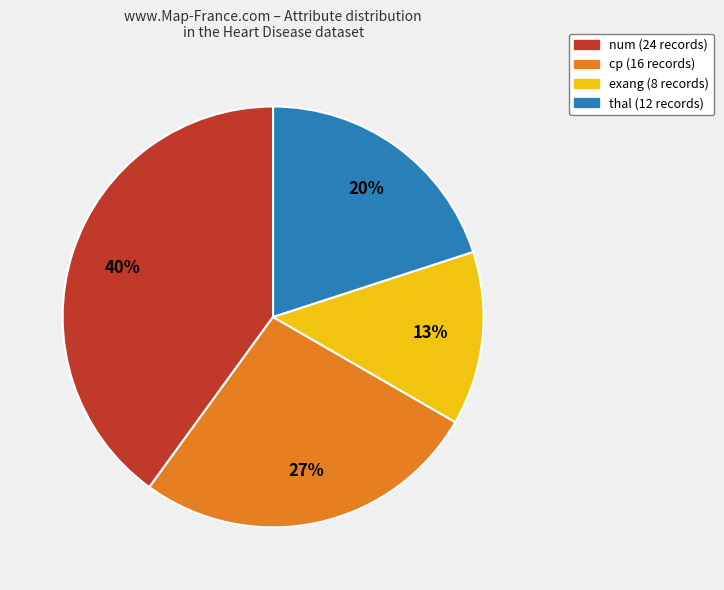

Which slice is the smallest?

exang